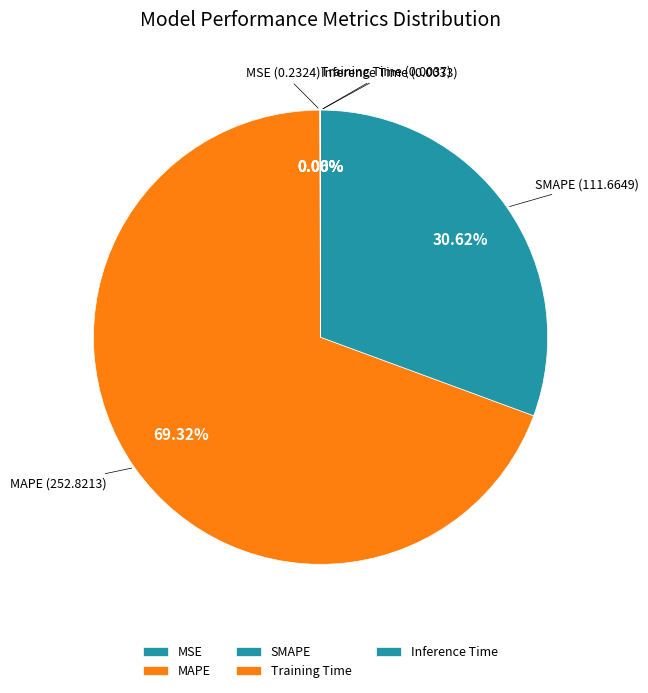

To the nearest percent, what is the average slice percentage?

20%